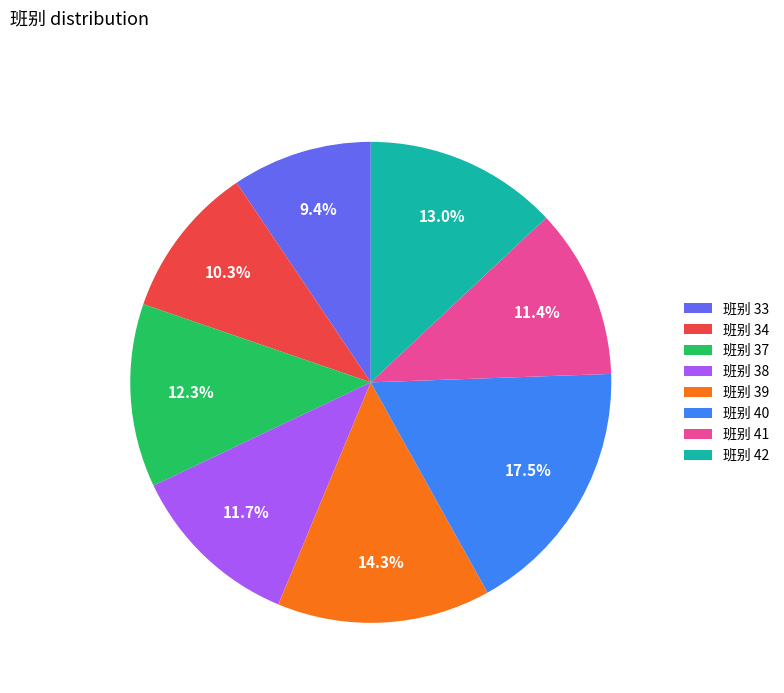

Is there any slice that represents more than half of the pie?

No